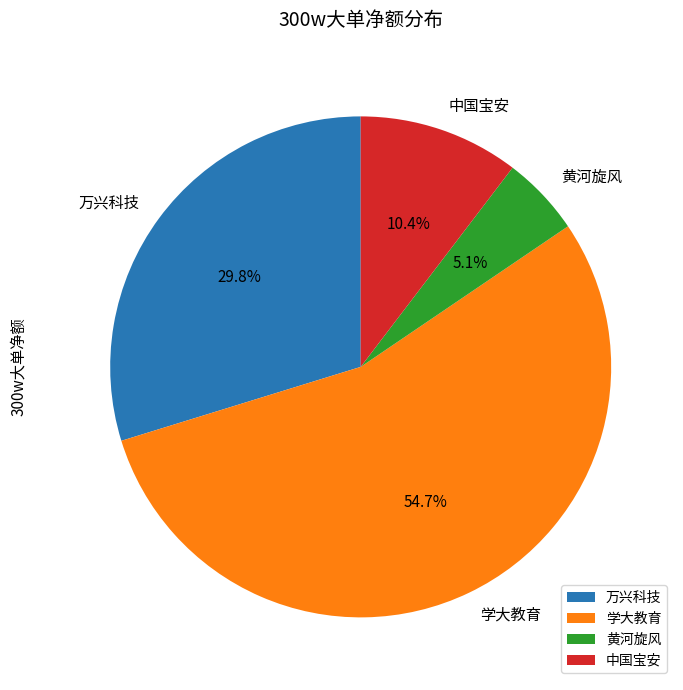

Which has a higher value, 学大教育 or 万兴科技?

学大教育